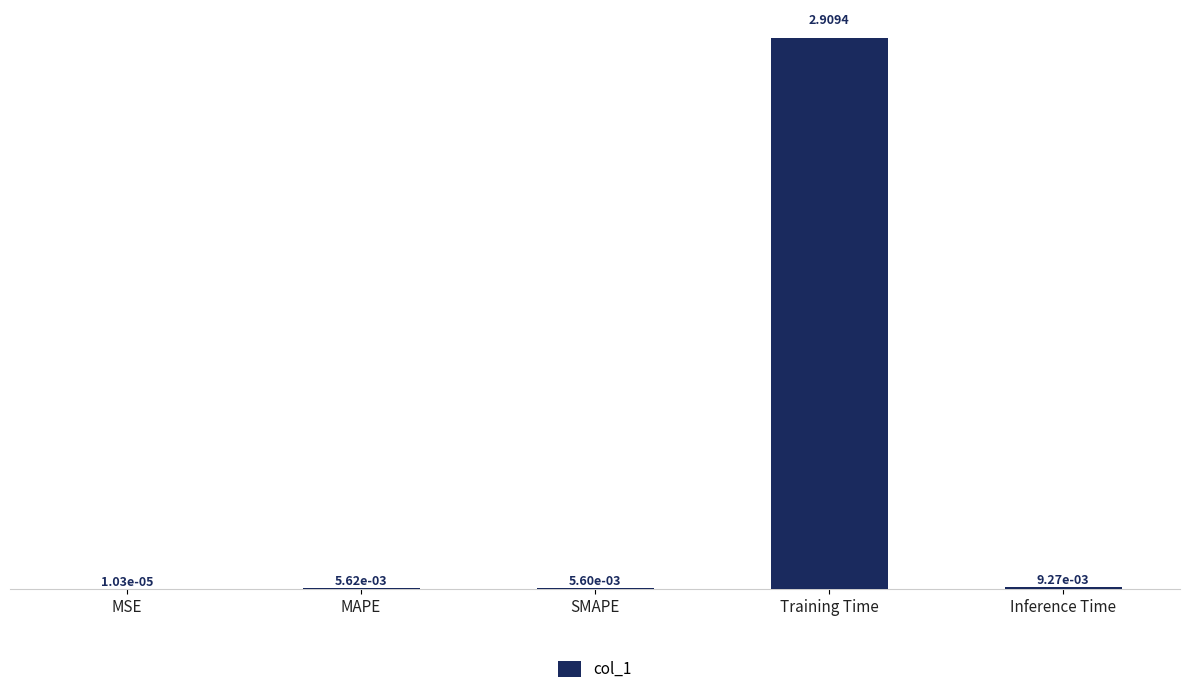

Count the number of data series in this chart.

1